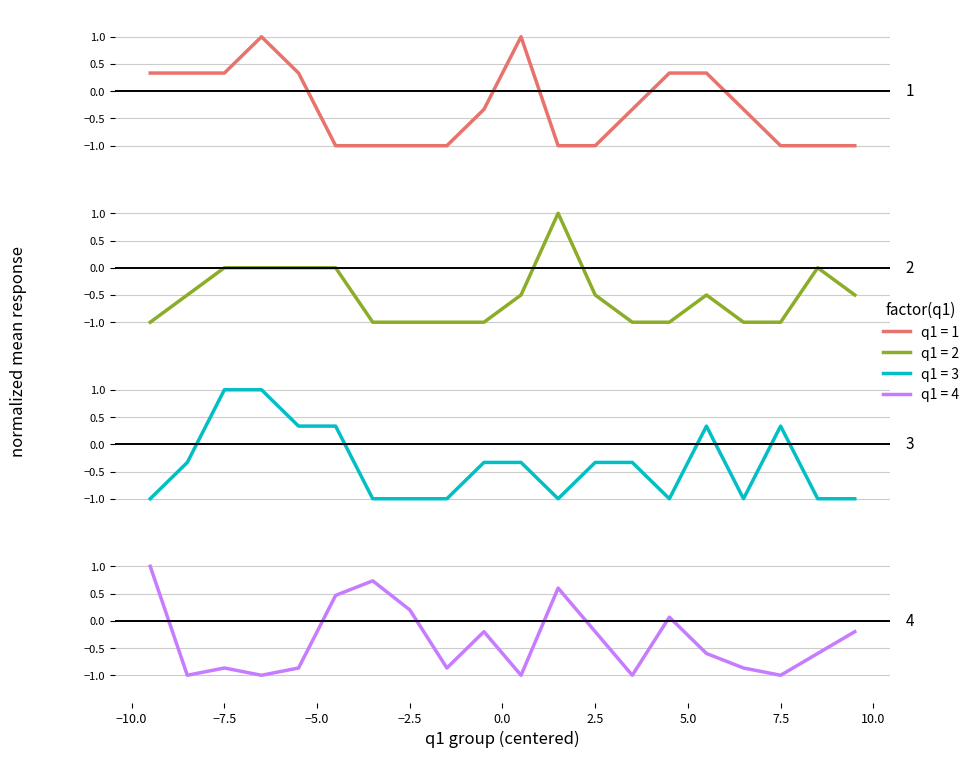

Does the chart have visible grid lines?

Yes